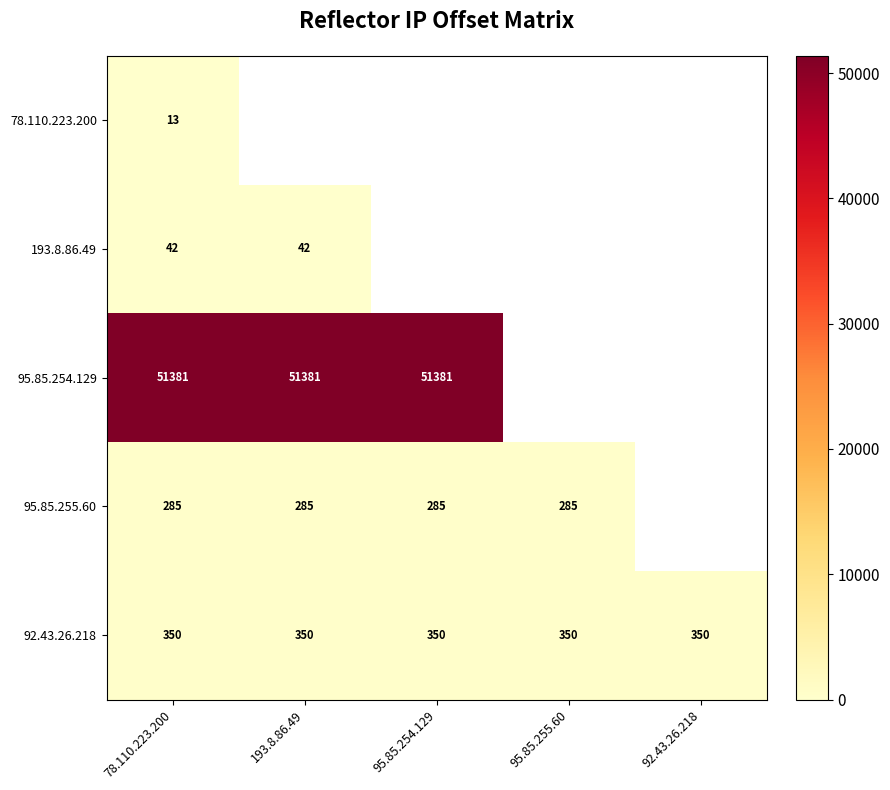

How many categories are shown in the chart?

5